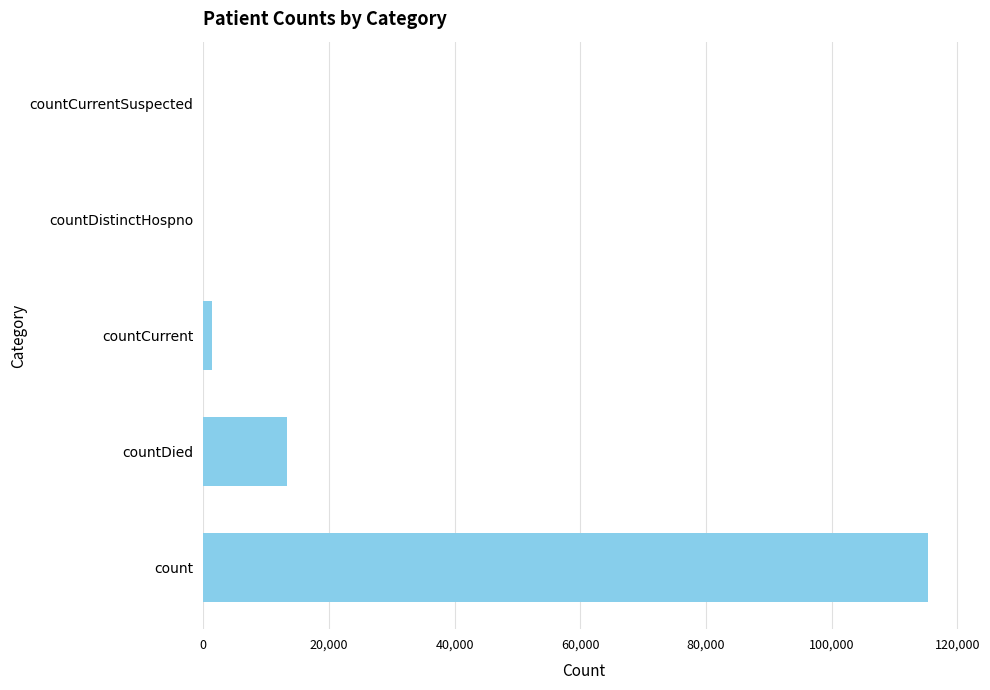

Count the number of data series in this chart.

1